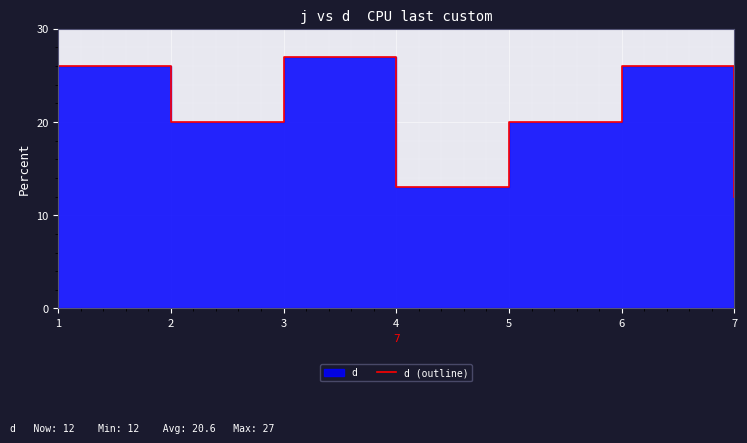

What is the difference between the values at 5 and 3?

7